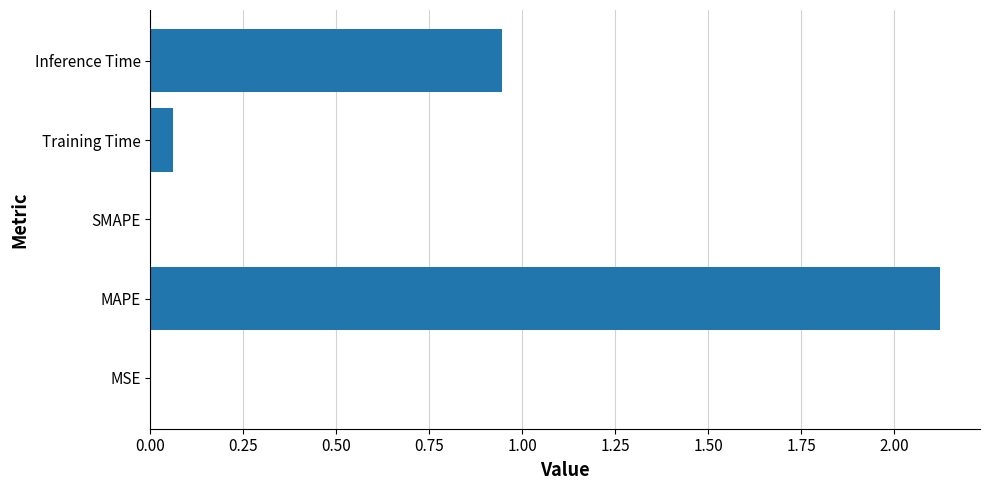

How many data points does each series have?

5